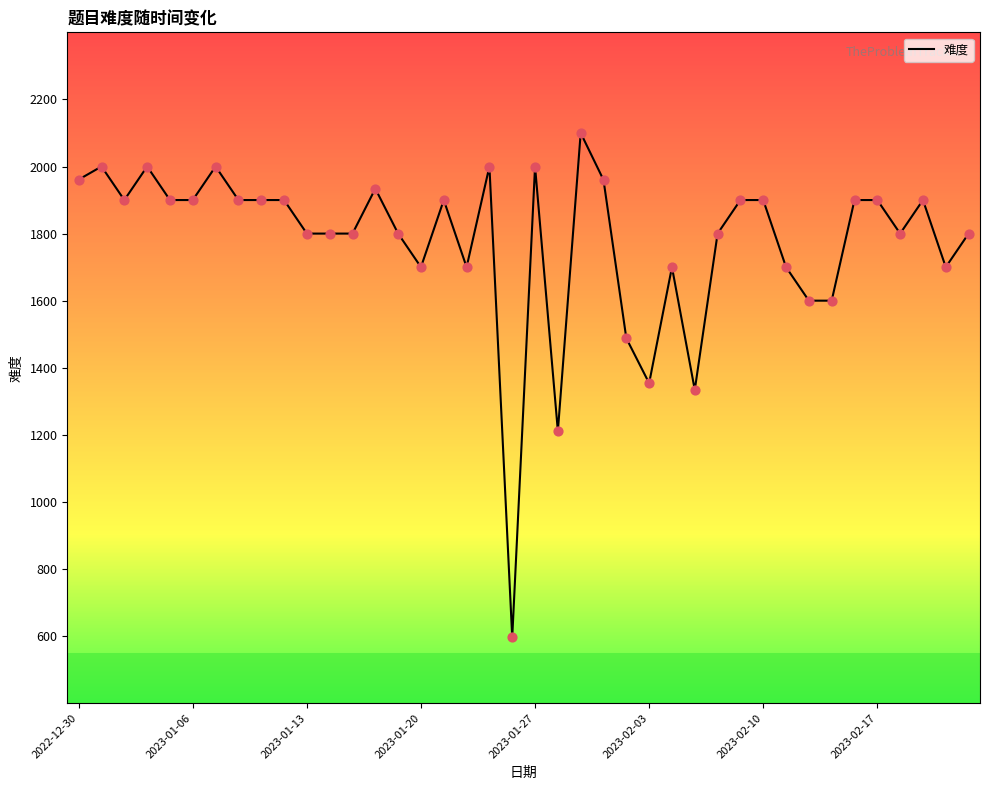

What is the maximum value shown in the chart?

2100